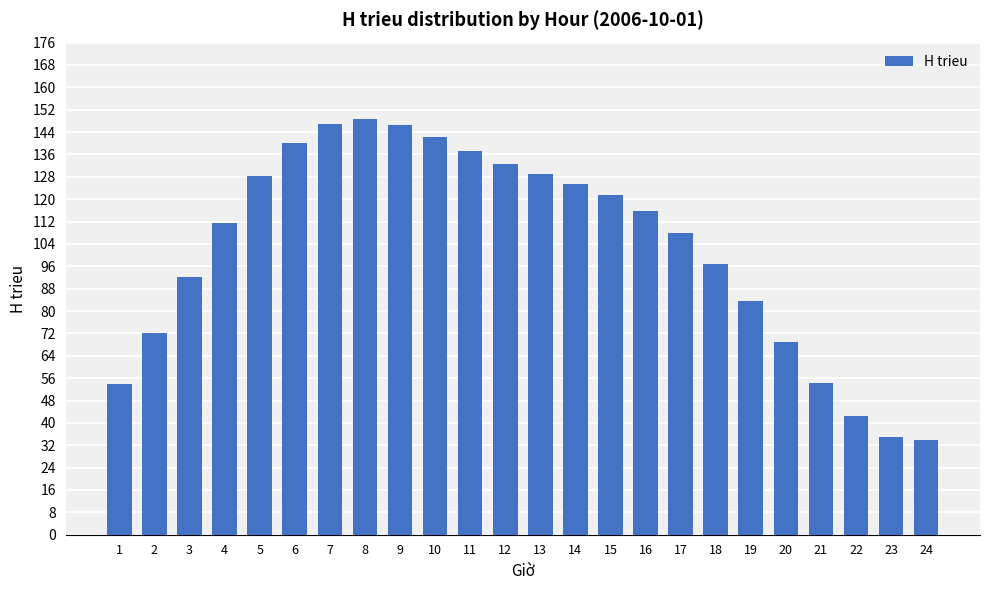

What is the value of the 9th bar from the left?

146.5